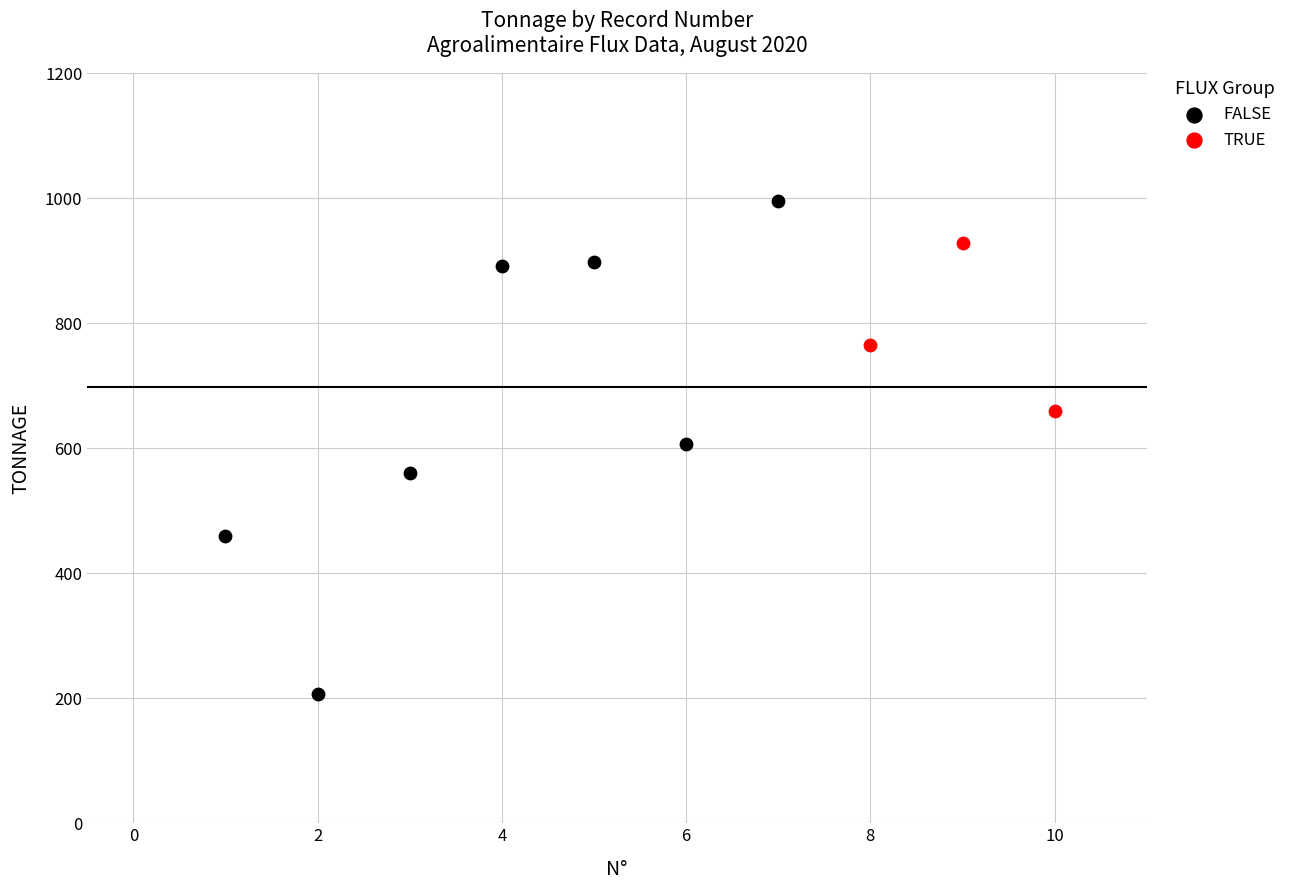

Which series contains the lowest Y value?

FALSE